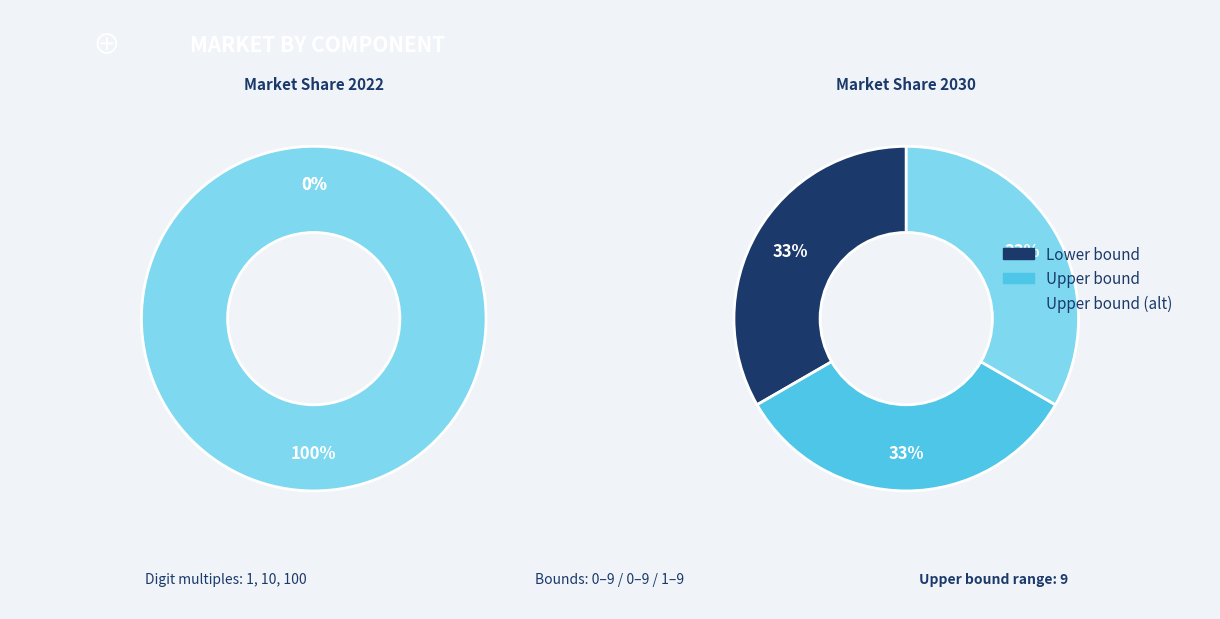

What is the largest slice in the pie chart?

1